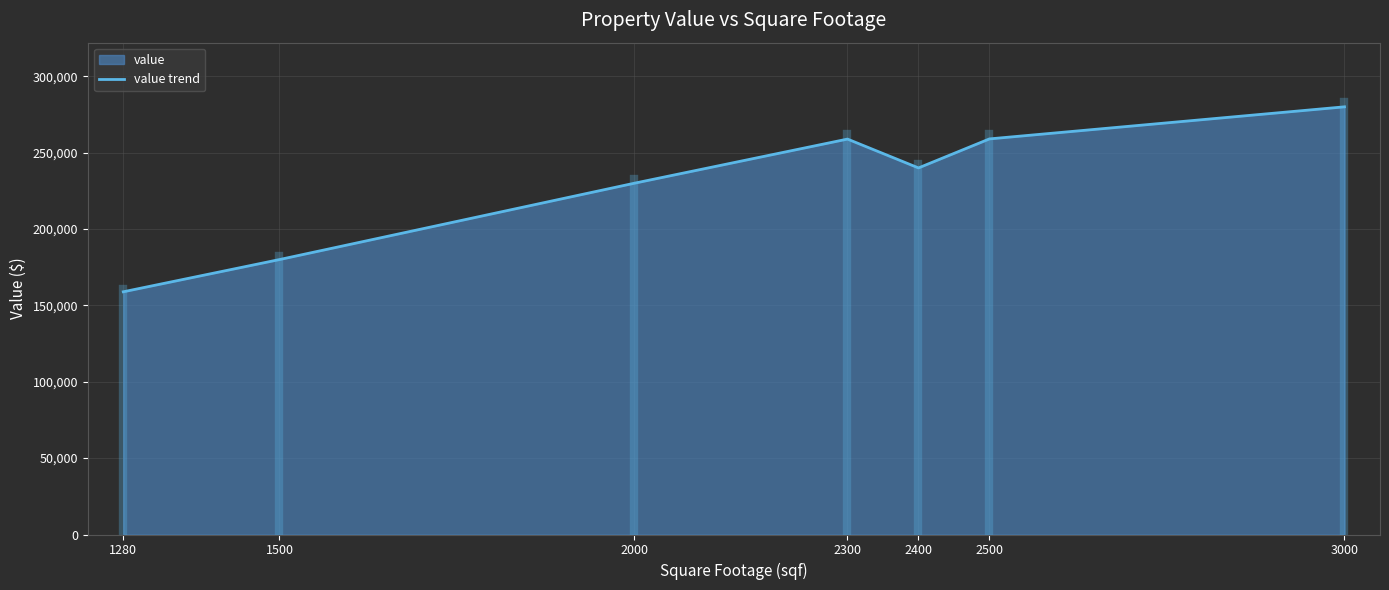

Rank the categories by value from highest to lowest.

3000, 2500, 2300, 2400, 2000, 1500, 1280